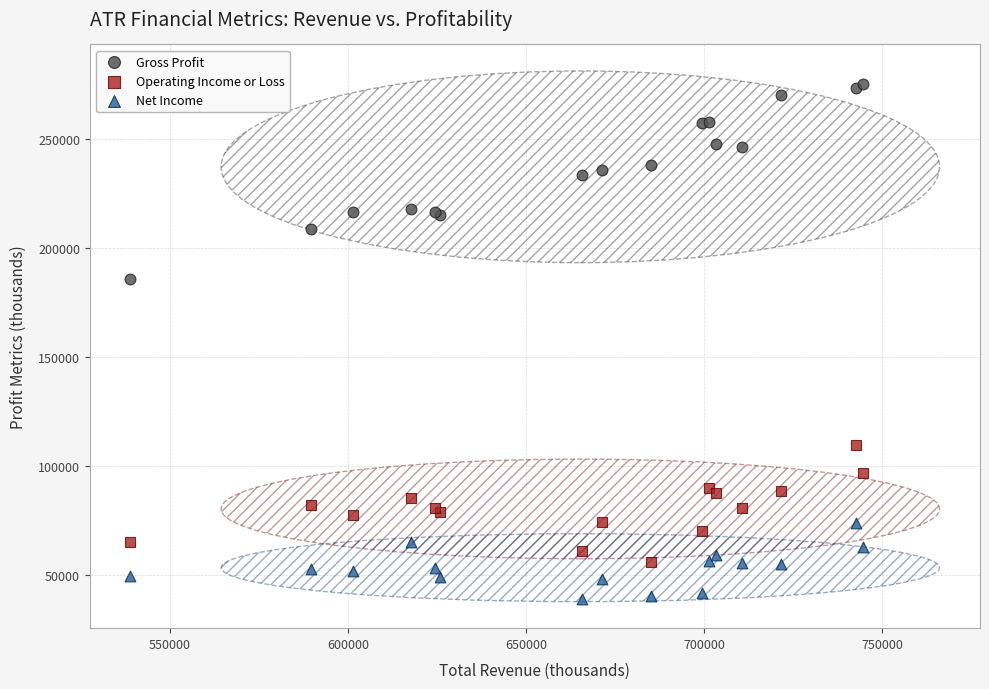

What is the X range (max minus min) for the scatter plot?

205600